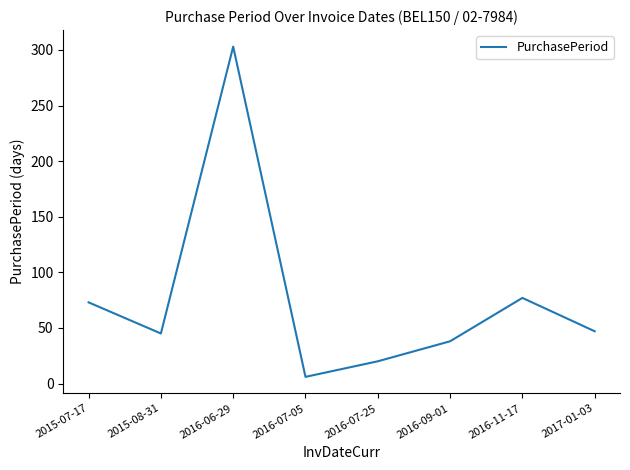

The chart shows a value of 20 at 2016-07-25. True or false?

True